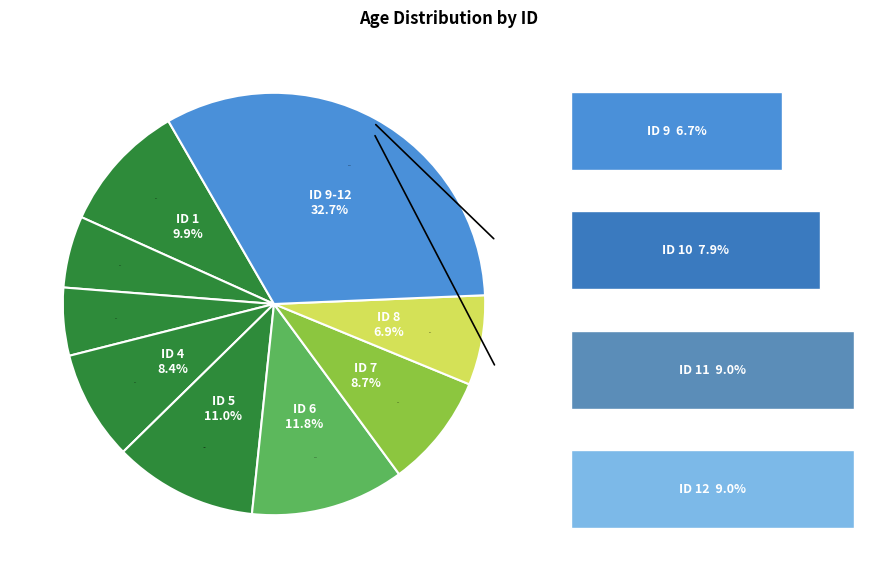

How much of the chart is everything except 6?

88.2%